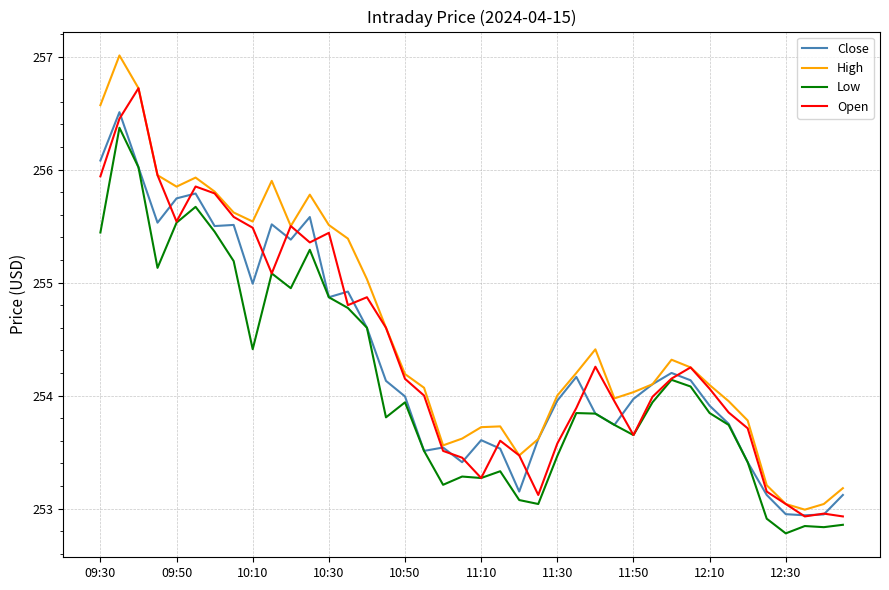

Which series has the widest spread of values?

High